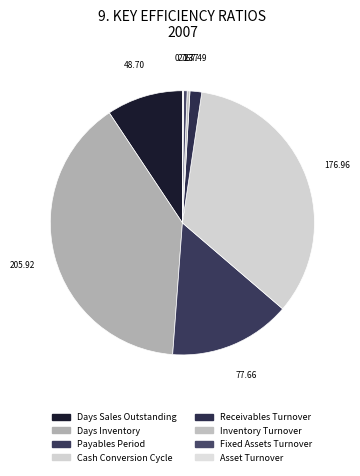

The Asset Turnover slice represents 0% of the pie. True or false?

True